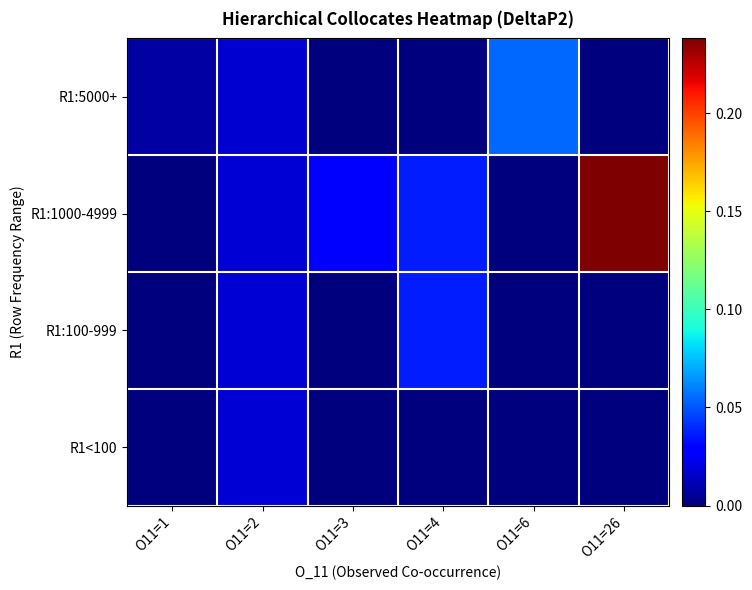

At which category does the chart reach its peak across all series?

O11=26